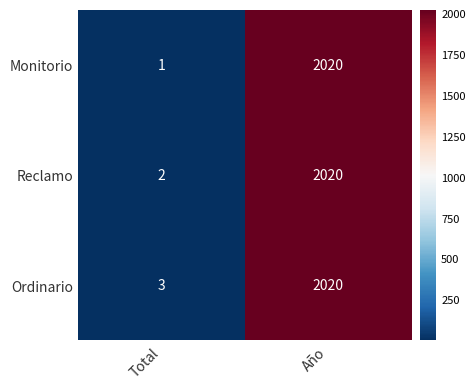

List the series in order of their overall mean, highest first.

Ordinario, Reclamo, Monitorio